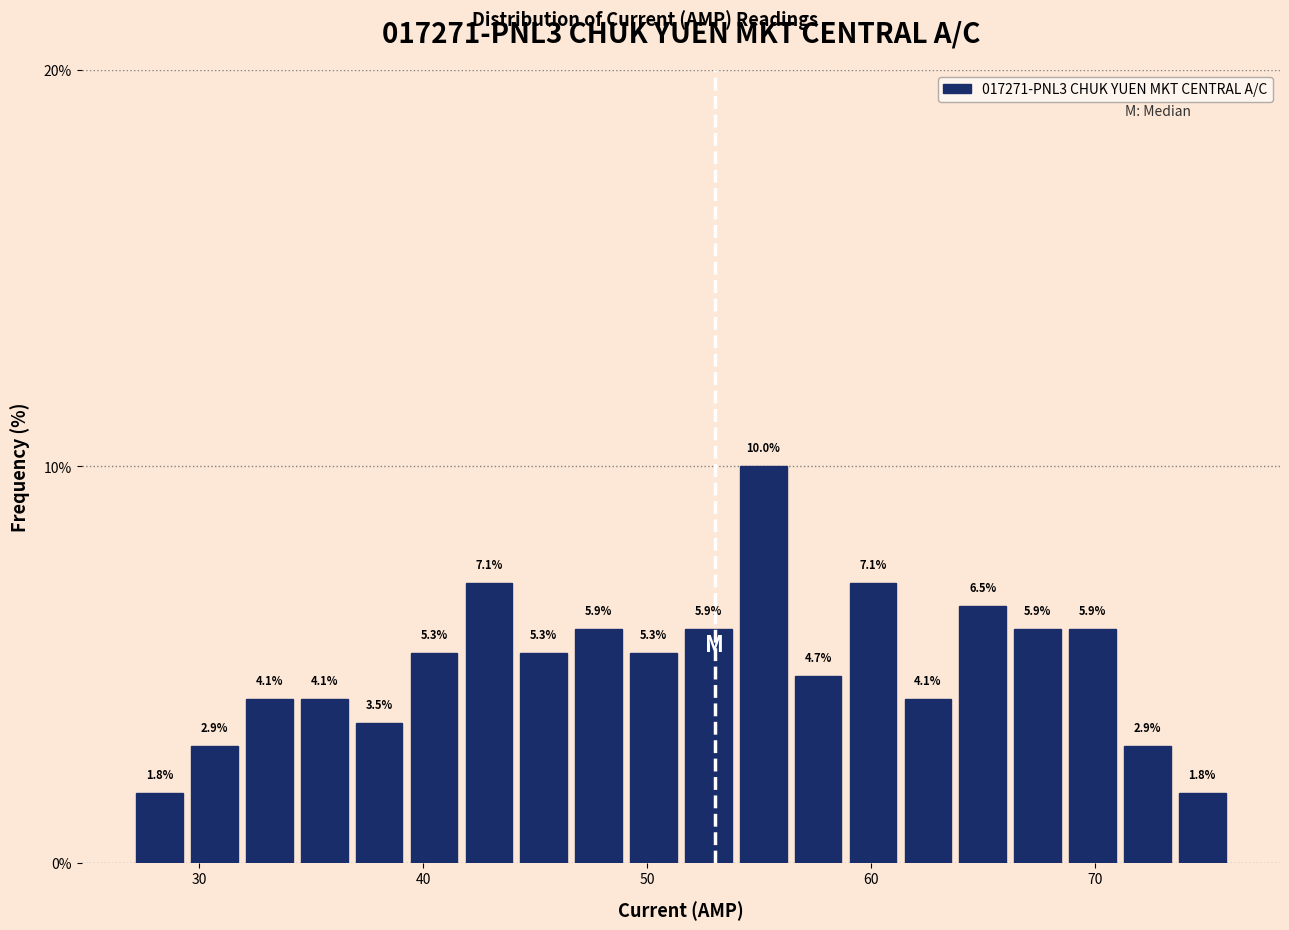

Around what value on the x-axis is the tallest bar? Give the approximate position of its centre, as read against the axis.

55